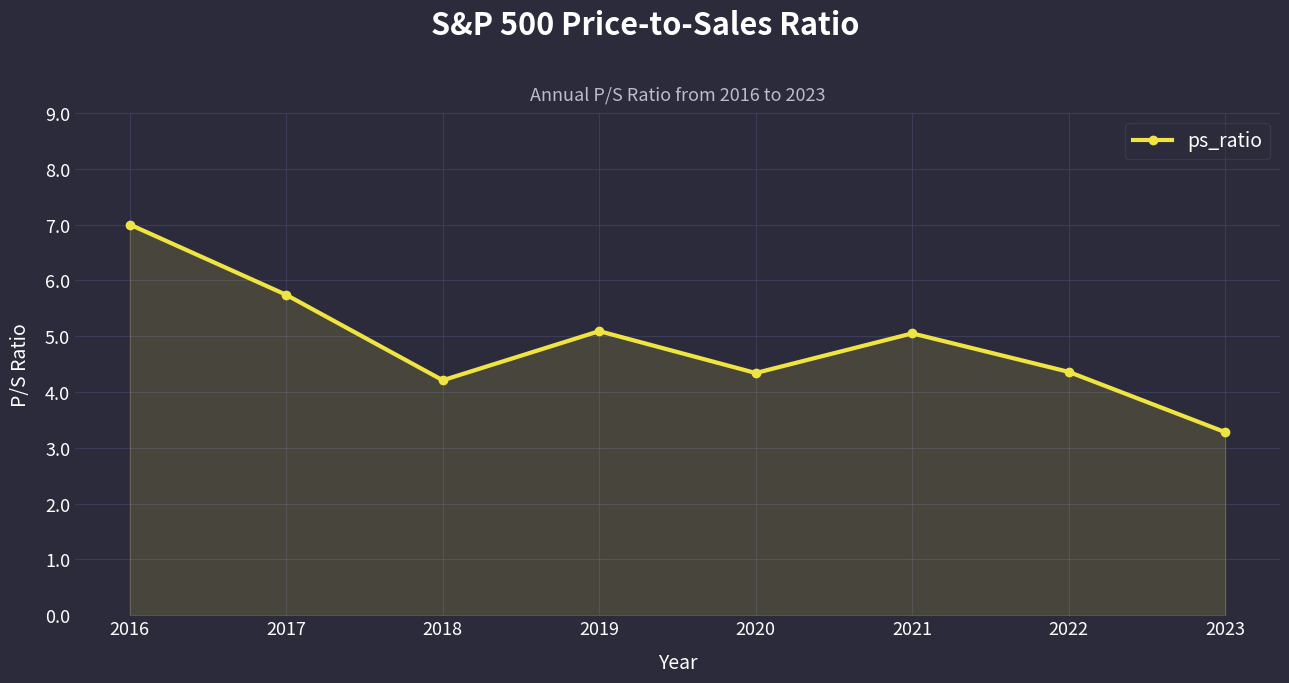

Which has a higher value, 2021 or 2017?

2017